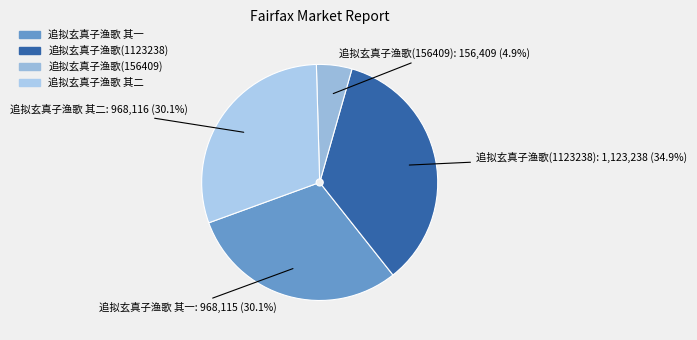

Which has a higher value, 追拟玄真子渔歌 其二 or 追拟玄真子渔歌(1123238)?

追拟玄真子渔歌(1123238)